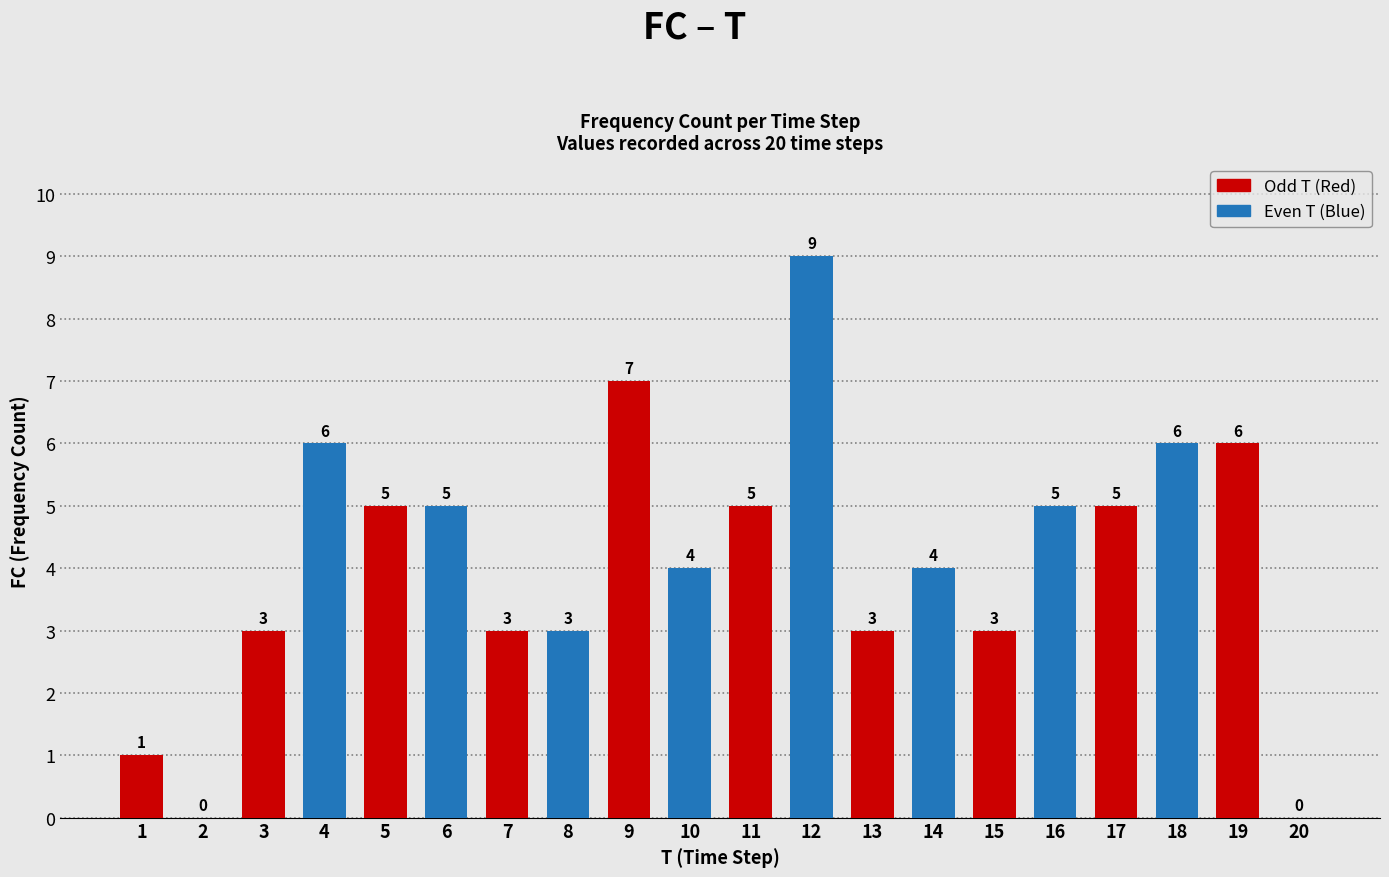

What is the change in value from 15 to 20?

-3